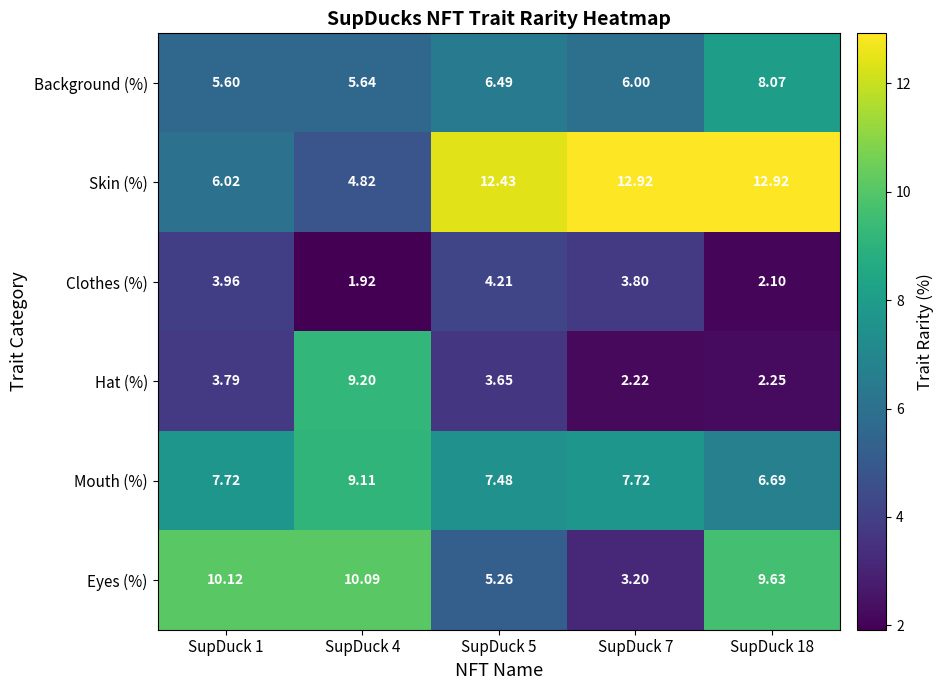

At SupDuck 18, list the series in order from smallest to largest.

Clothes (%), Hat (%), Mouth (%), Background (%), Eyes (%), Skin (%)